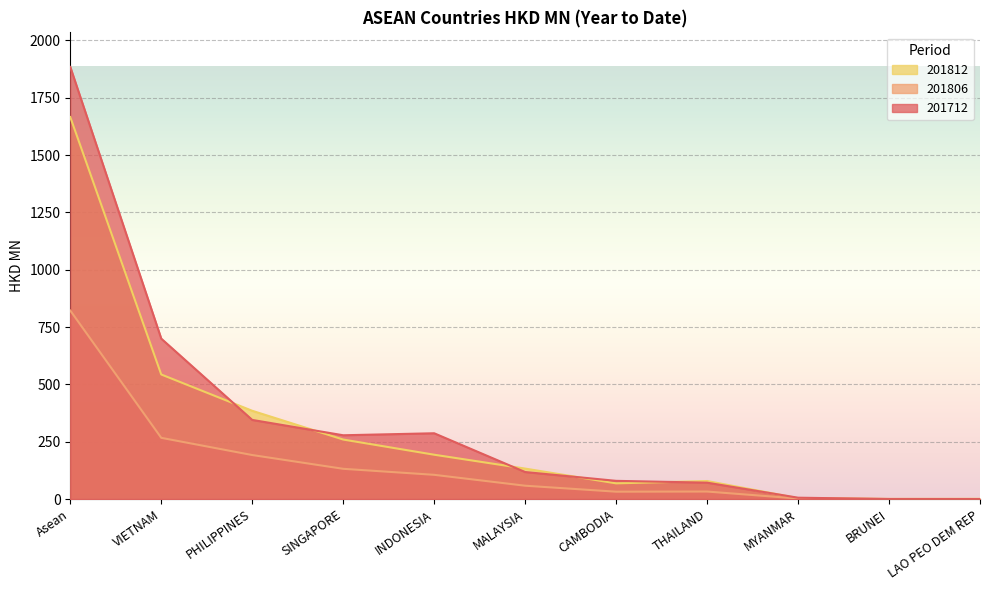

In 201712, how many points are lower than both neighbors (excluding endpoints)?

1